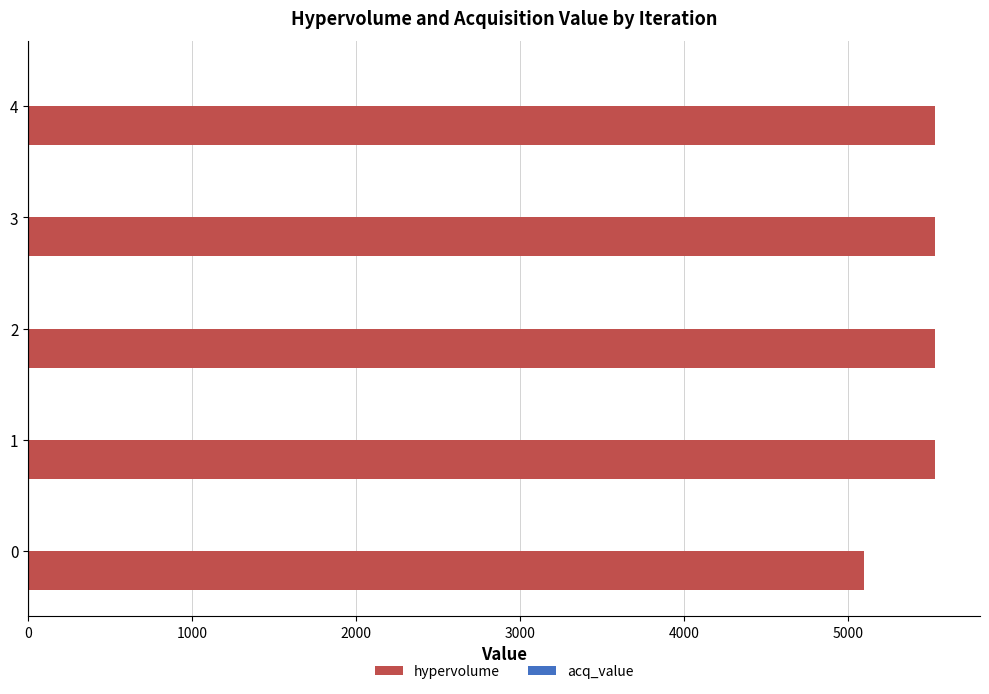

What is the sum of all hypervolume values?

27213.8